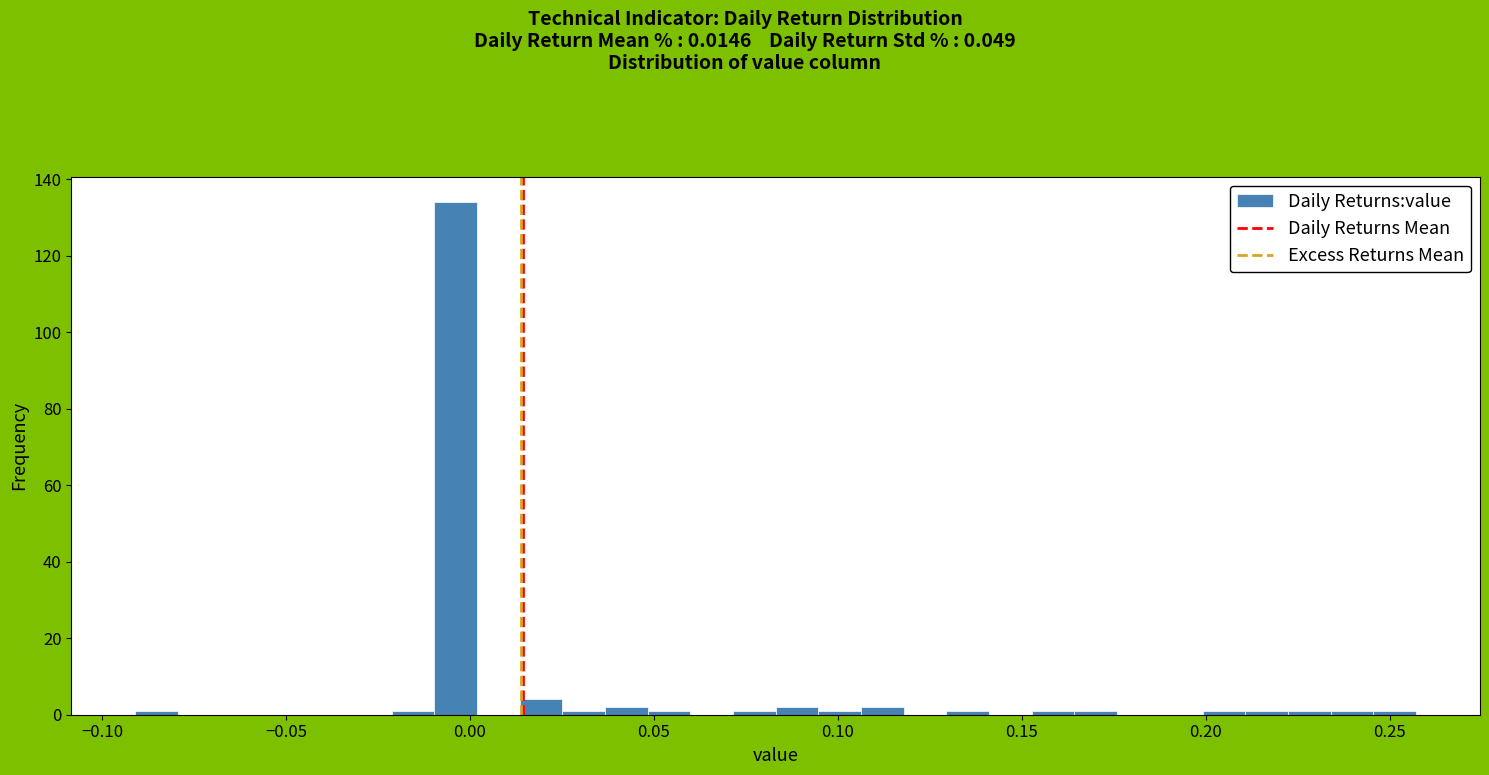

Read against the x-axis, roughly where is the centre of the tallest bar?

-0.005